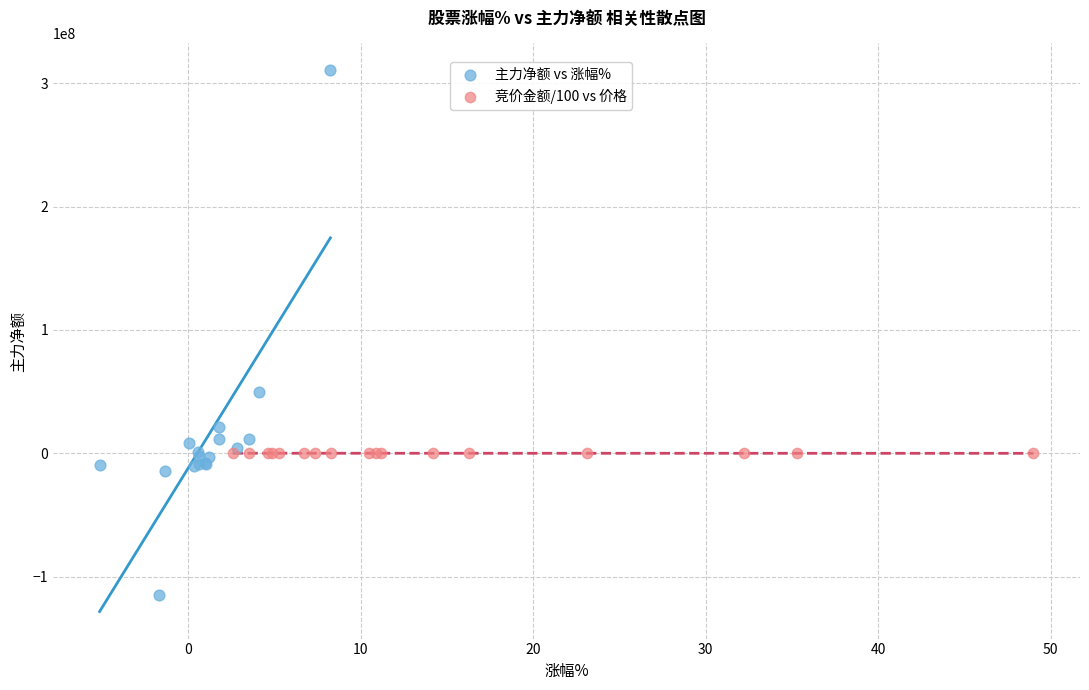

Which series reaches the minimum Y coordinate?

主力净额 vs 涨幅%